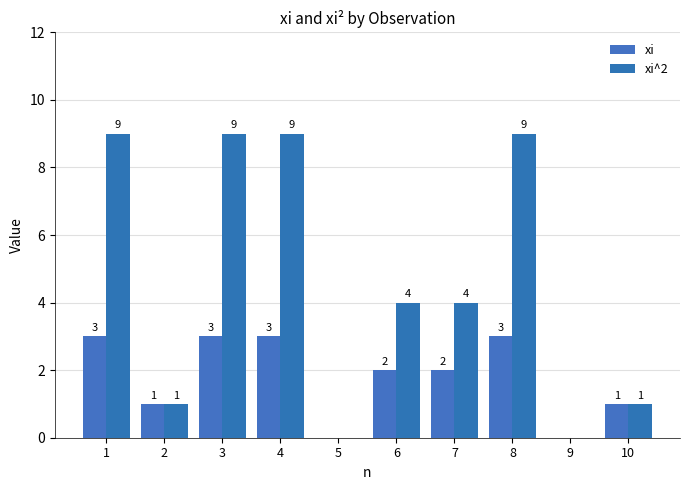

The value of xi at 4 is 3. True or false?

True